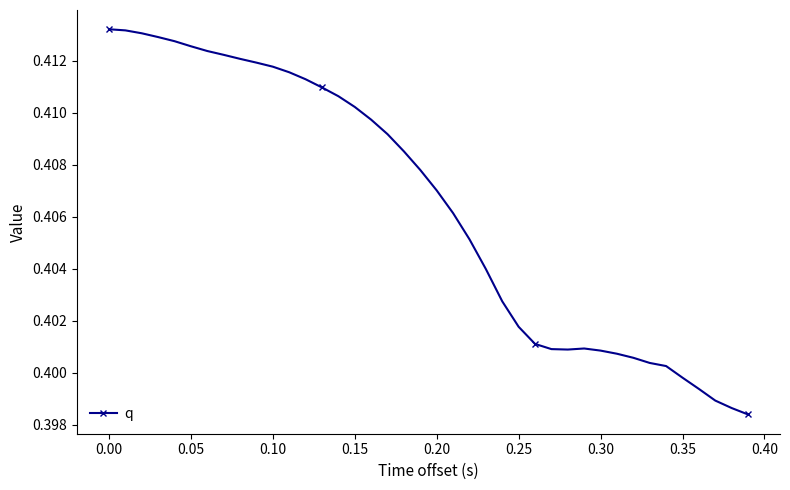

What is the sum of all values?

16.3